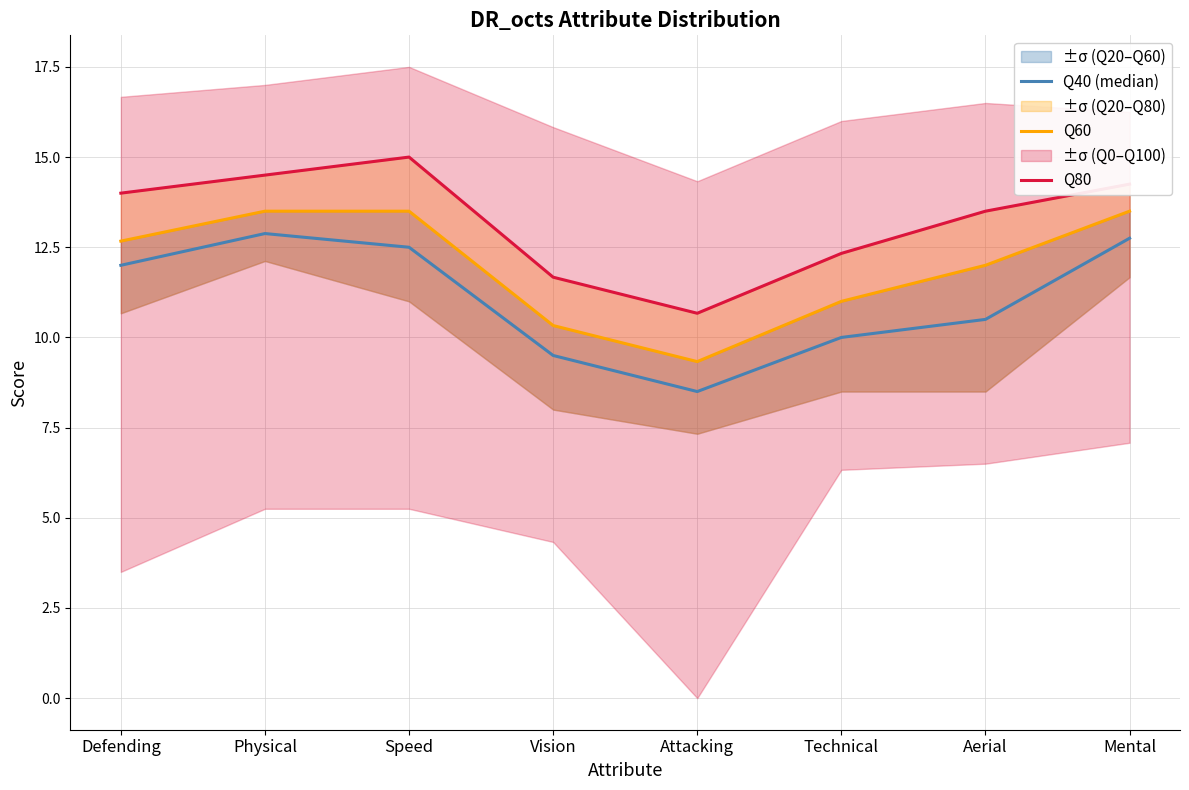

How many values in the Q80 series are below 14?

4